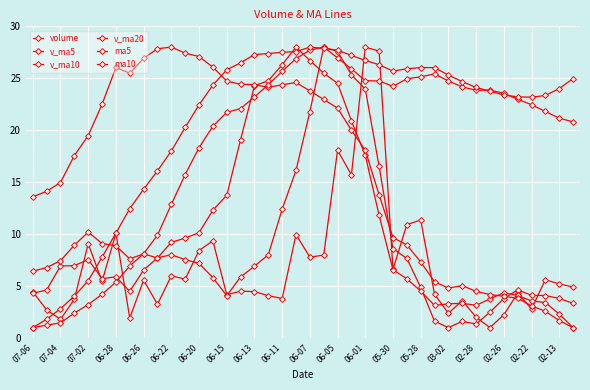

How many lines are shown in the chart?

6